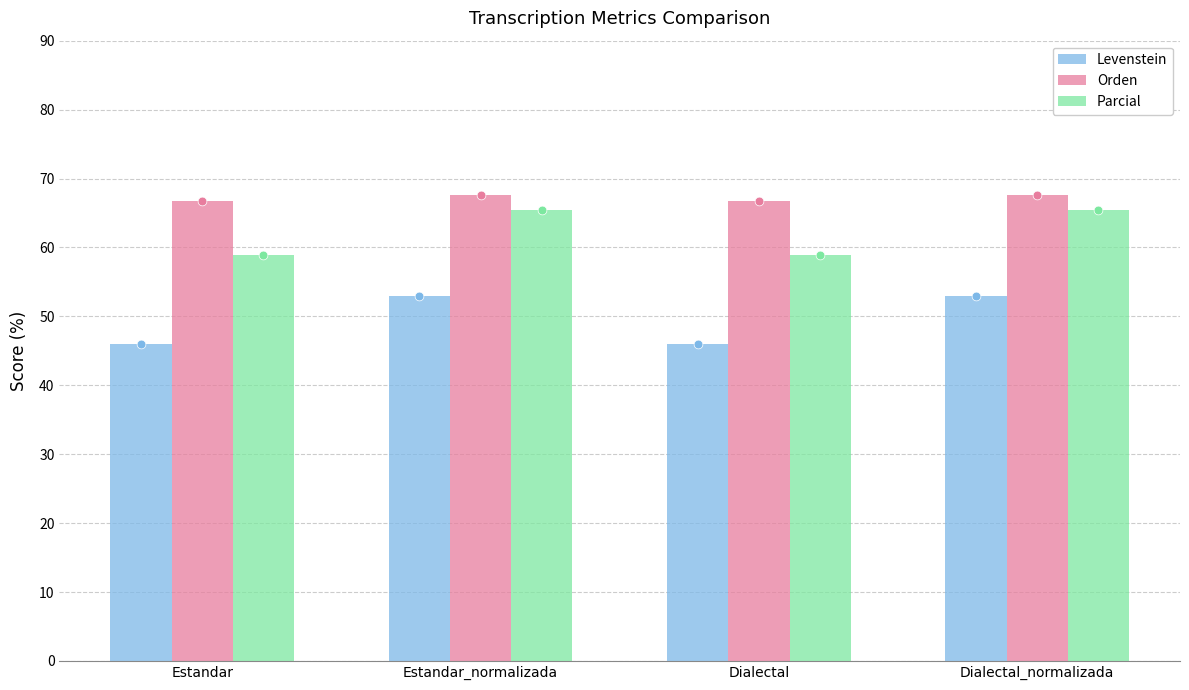

At which category is the sum across all series the highest?

Estandar_normalizada